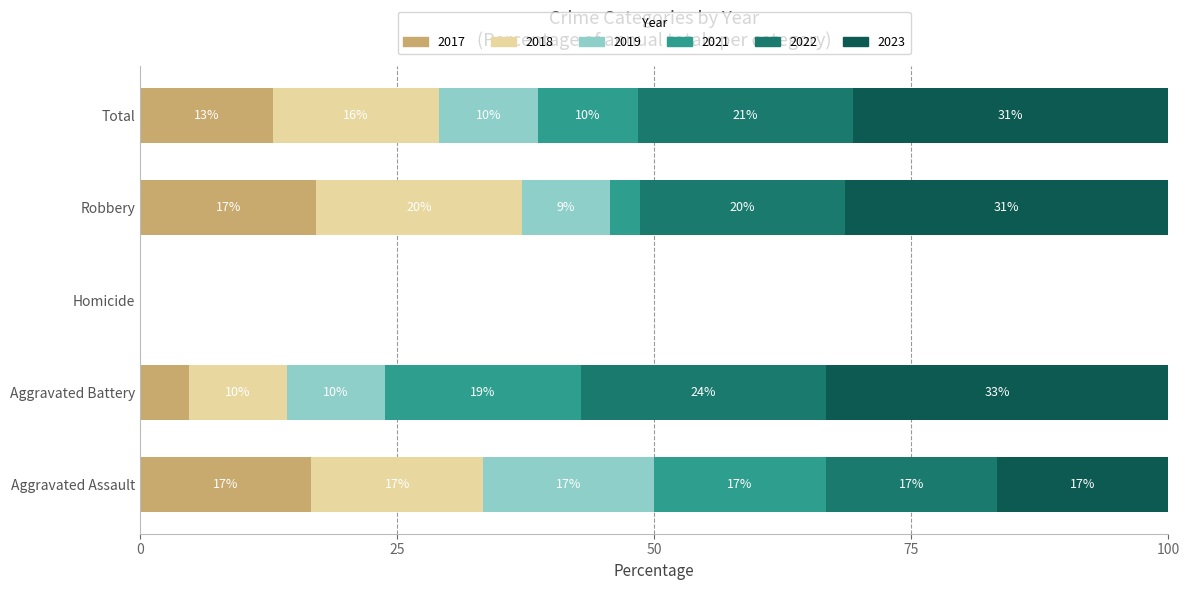

Reading right to left, transcribe all the data shown in this chart.

2017: Total=8	Robbery=6	Homicide=0	Aggravated Battery=1	Aggravated Assault=1
2018: Total=10	Robbery=7	Homicide=0	Aggravated Battery=2	Aggravated Assault=1
2019: Total=6	Robbery=3	Homicide=0	Aggravated Battery=2	Aggravated Assault=1
2021: Total=6	Robbery=1	Homicide=0	Aggravated Battery=4	Aggravated Assault=1
2022: Total=13	Robbery=7	Homicide=0	Aggravated Battery=5	Aggravated Assault=1
2023: Total=19	Robbery=11	Homicide=0	Aggravated Battery=7	Aggravated Assault=1